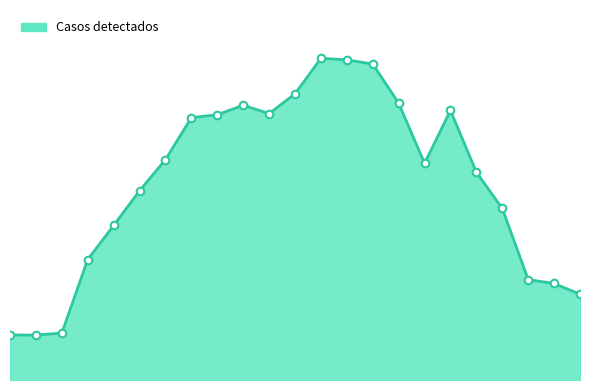

Does the chart have visible grid lines?

No